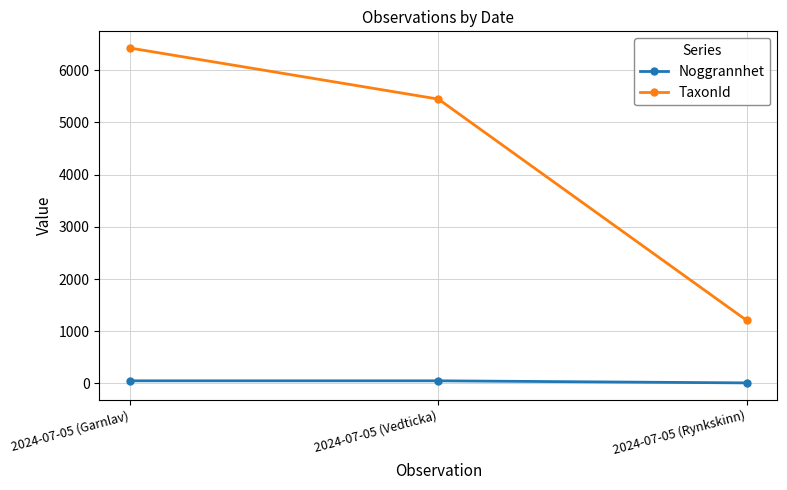

At which label does TaxonId reach its minimum?

2024-07-05 (Rynkskinn)